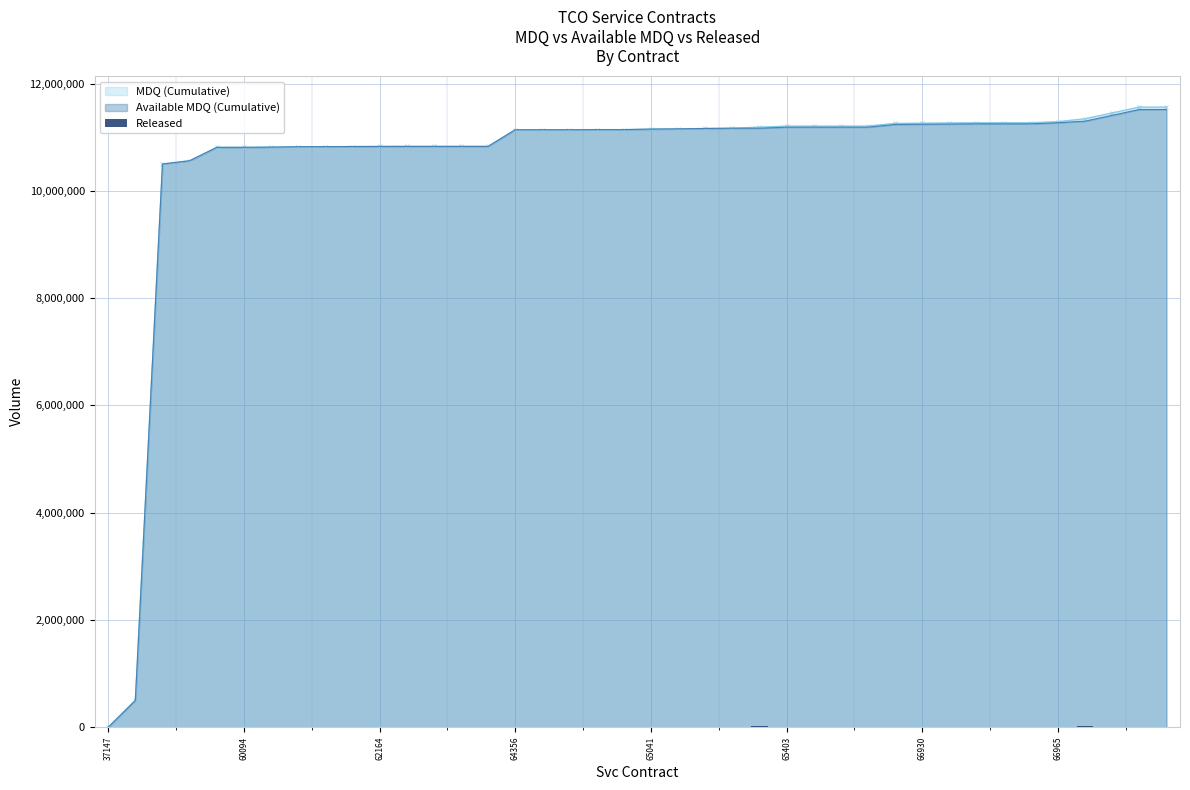

What is the highest value of the Available MDQ (Cumulative) series?

11515540